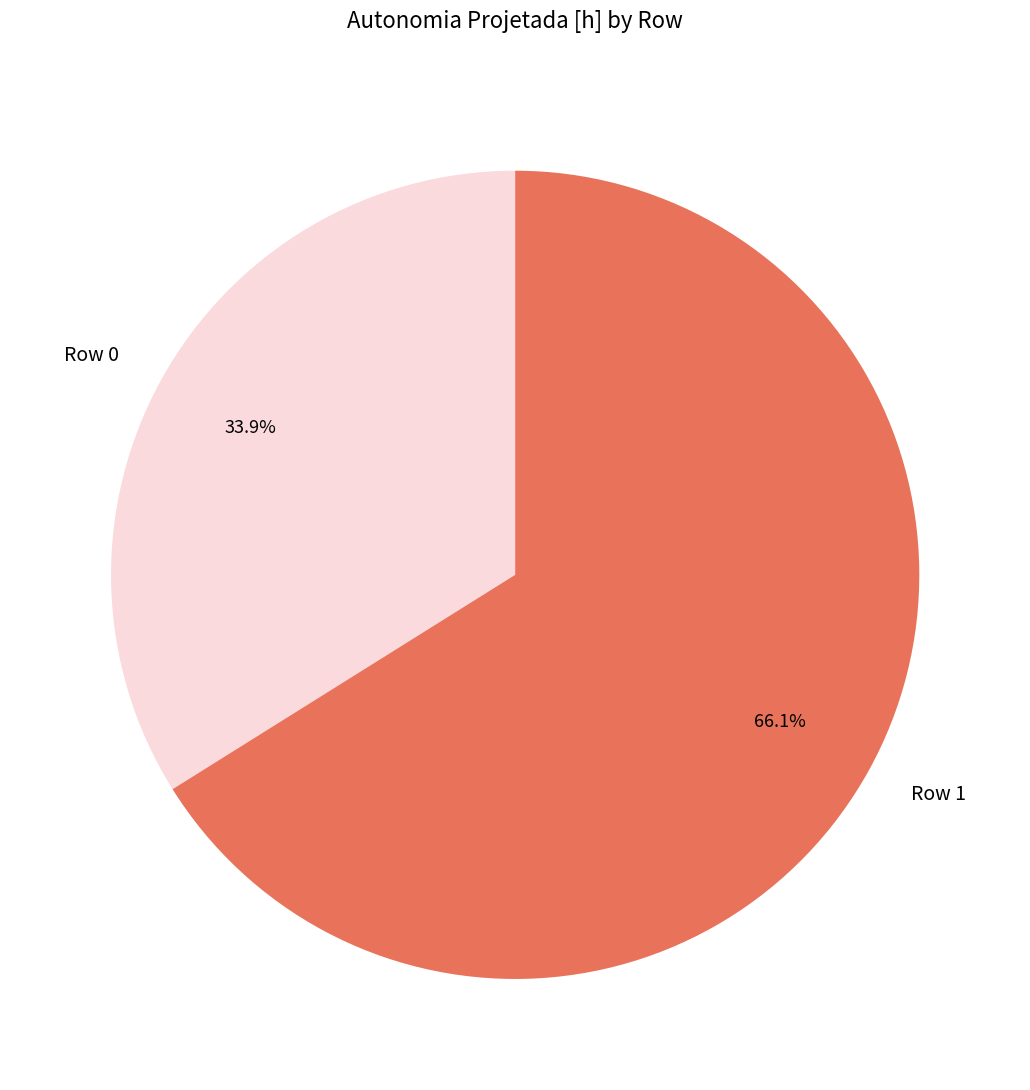

What percentage is the Row 1 slice, to the nearest percent?

66%